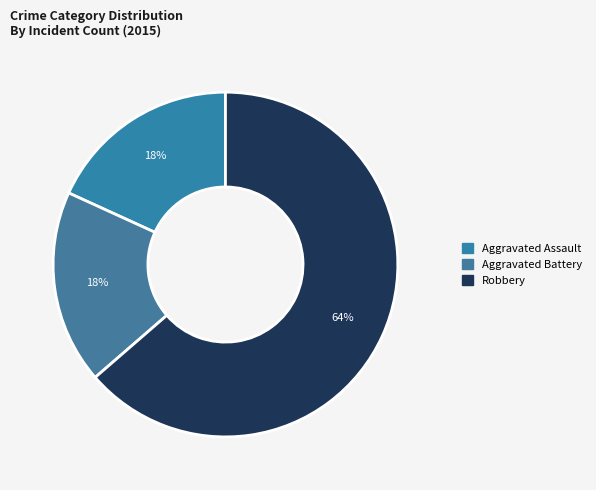

What portion of the pie excludes Aggravated Battery?

81.8%